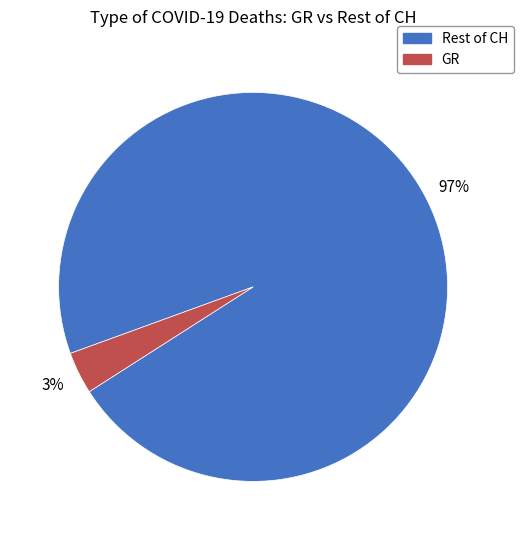

To the nearest percent, what is the combined percentage of GR and Rest of CH?

100%